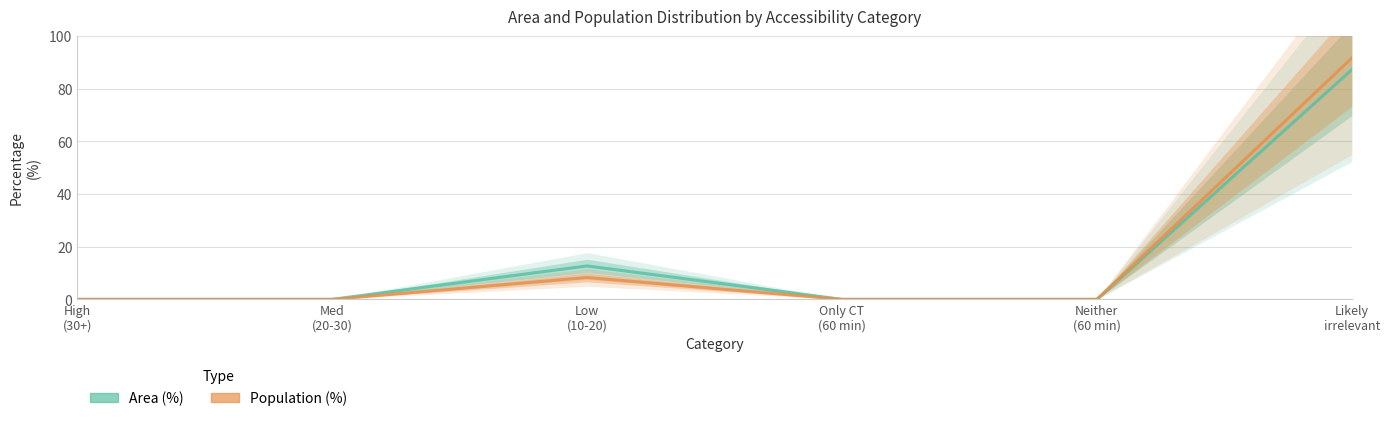

Which category has the highest value across all series?

Likely
irrelevant